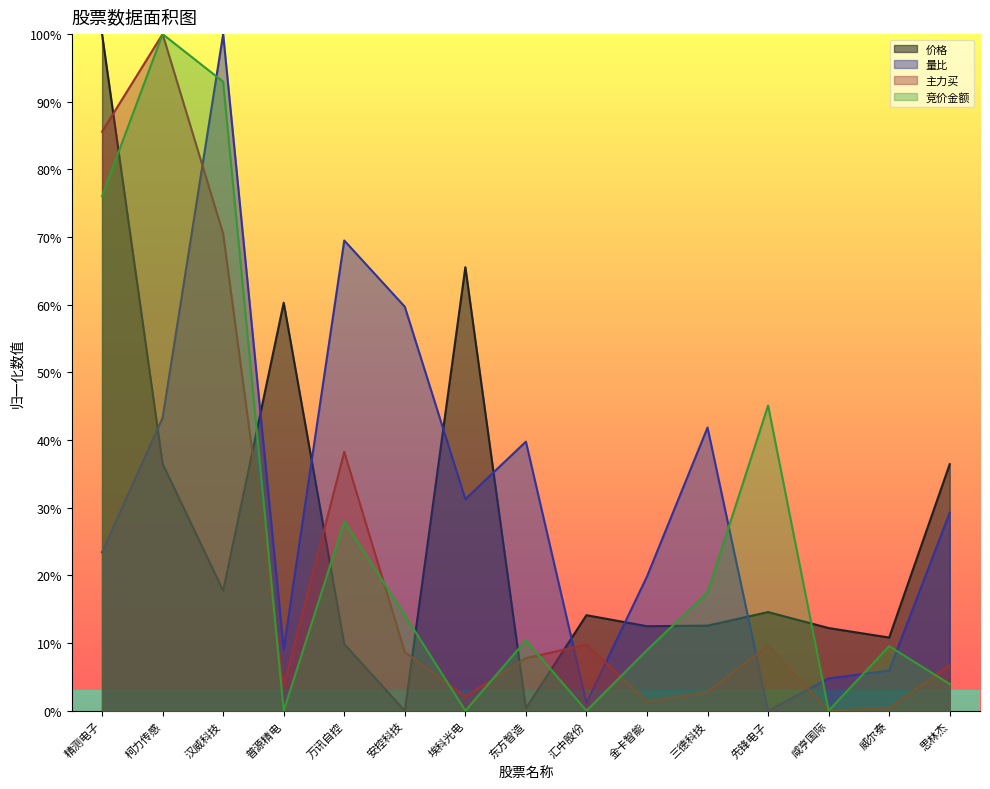

Where is the first local minimum for 价格?

汉威科技